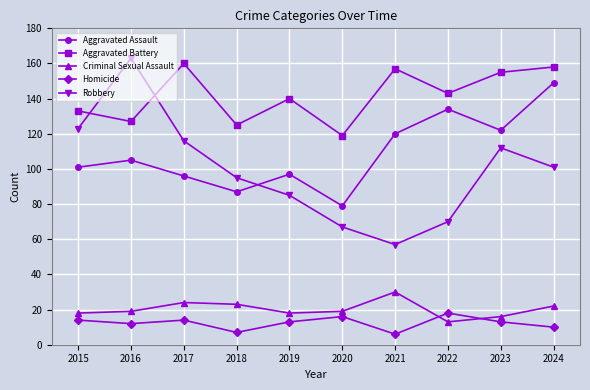

True or false: Criminal Sexual Assault and Aggravated Battery intersect in this chart.

False